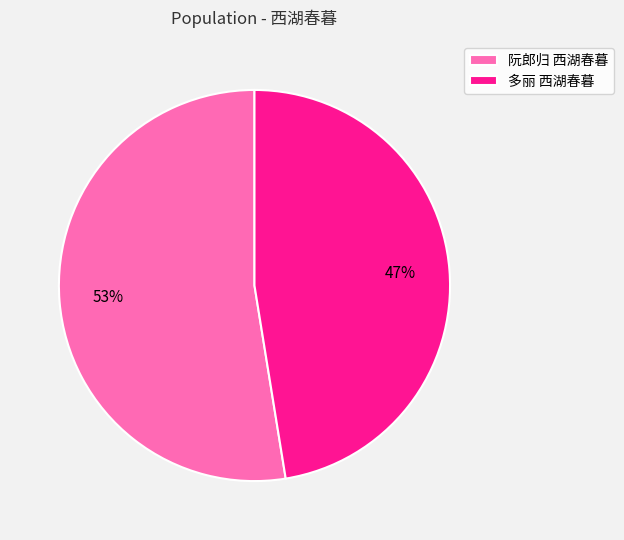

Approximately how many times larger is the value at 阮郎归 西湖春暮 compared to 多丽 西湖春暮?

1.1